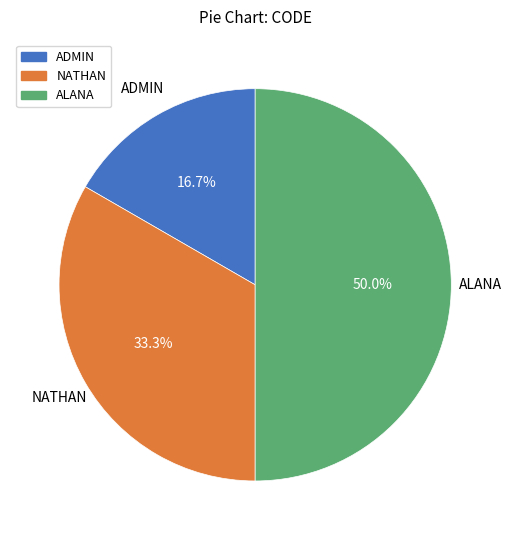

What is the smallest slice in the pie chart?

ADMIN